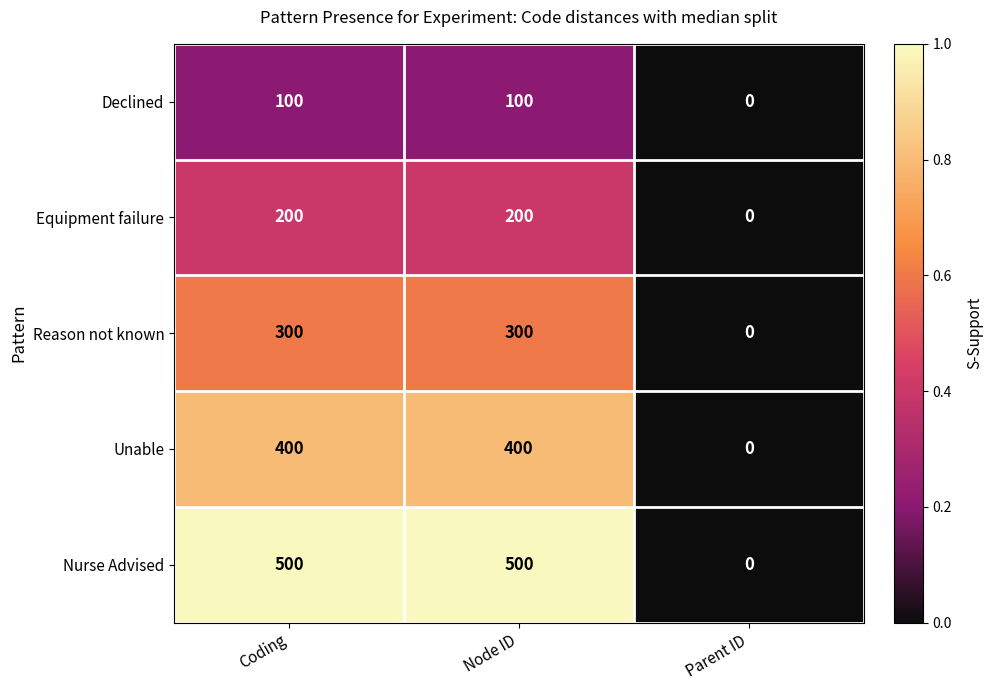

Which series has the largest total across all categories?

Nurse Advised